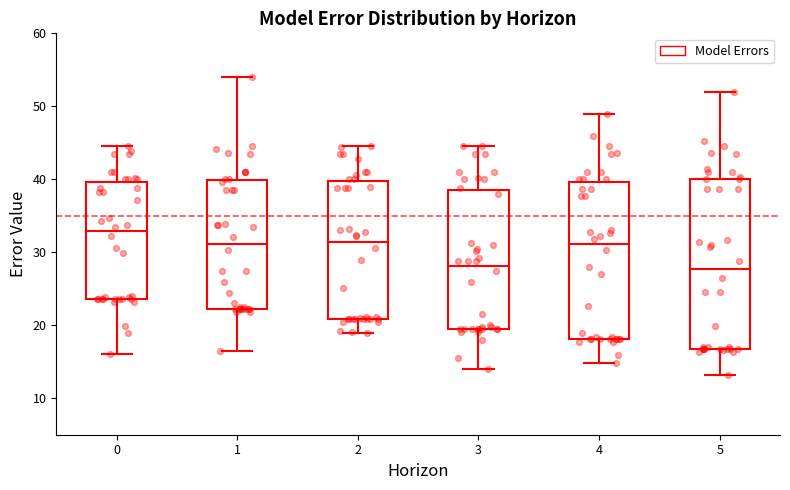

Which box is the tallest, from its lower edge to its upper edge?

5